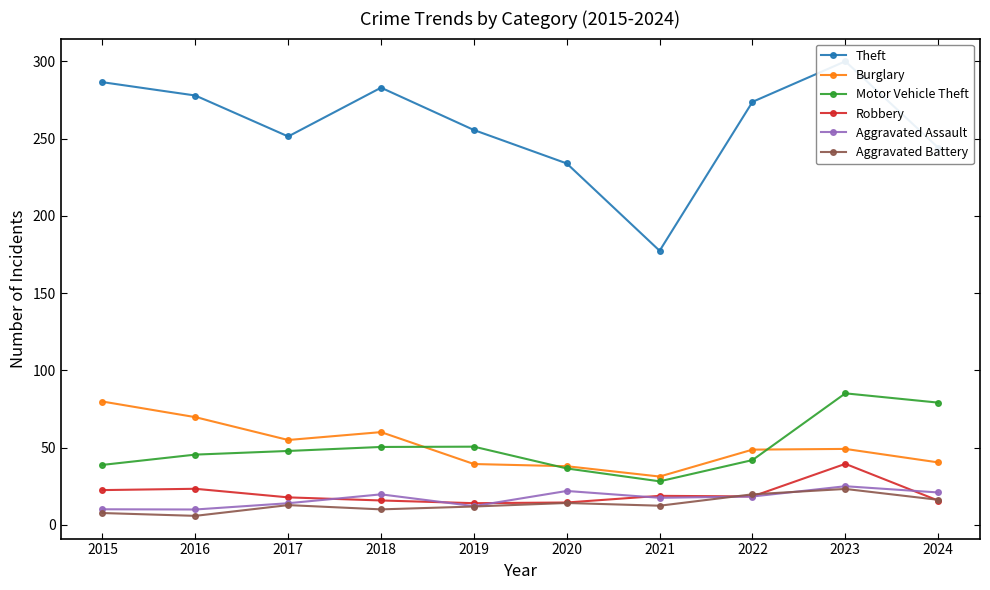

True or false: Robbery and Burglary cross at least once.

False